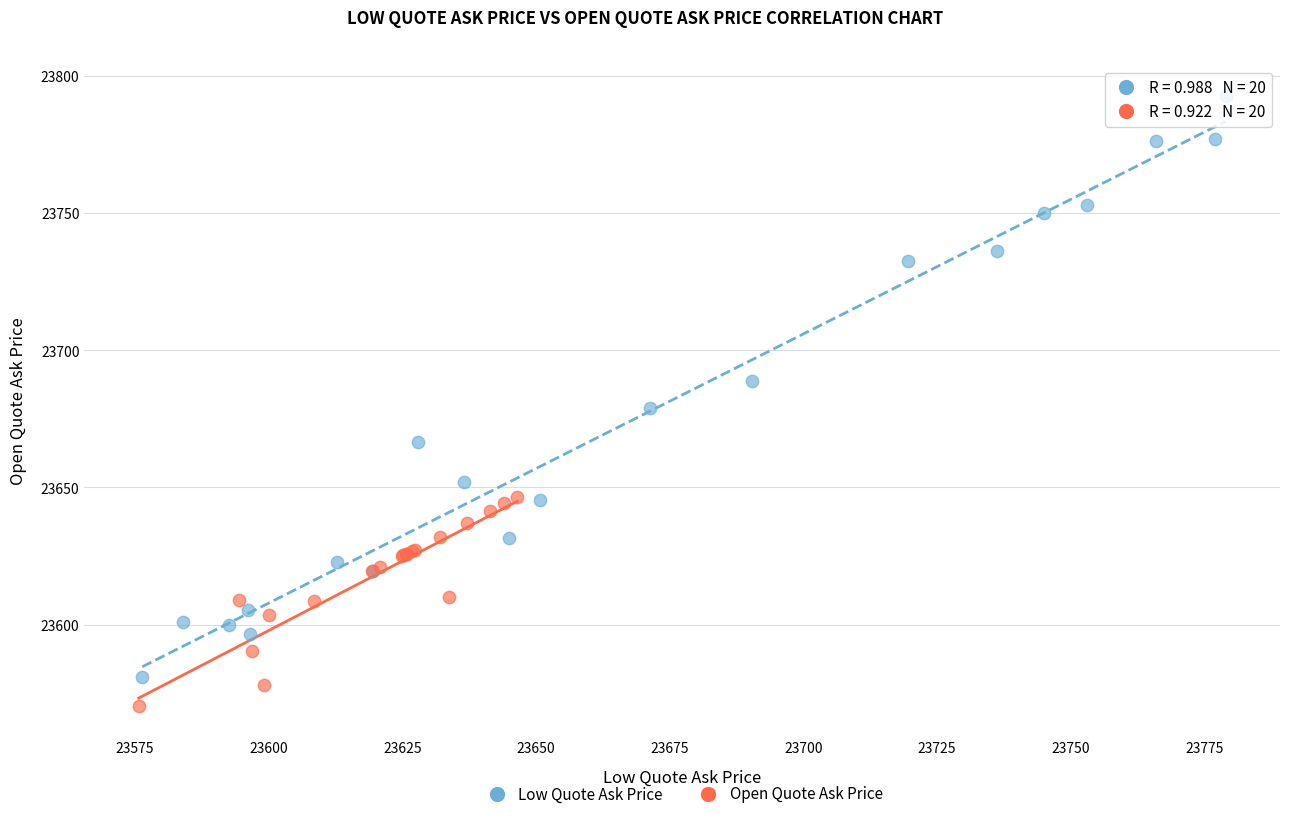

Which series has the largest Y range (max minus min)?

Low Quote Ask Price